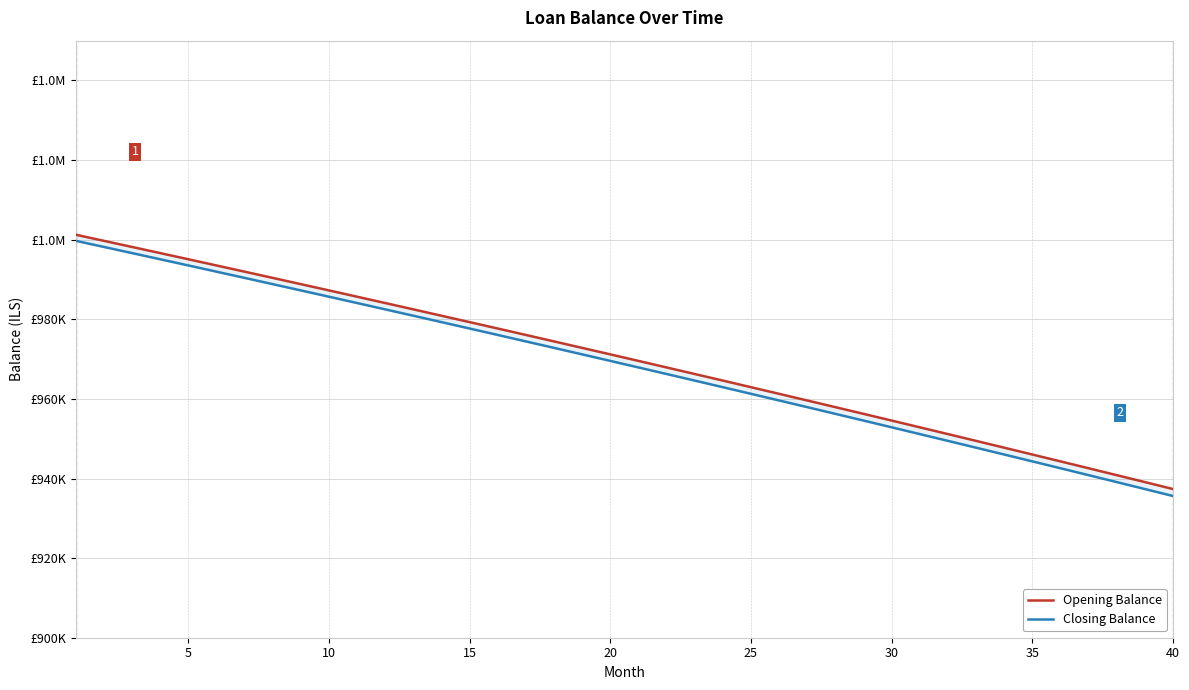

What are all the series names shown in the legend?

Opening Balance, Closing Balance